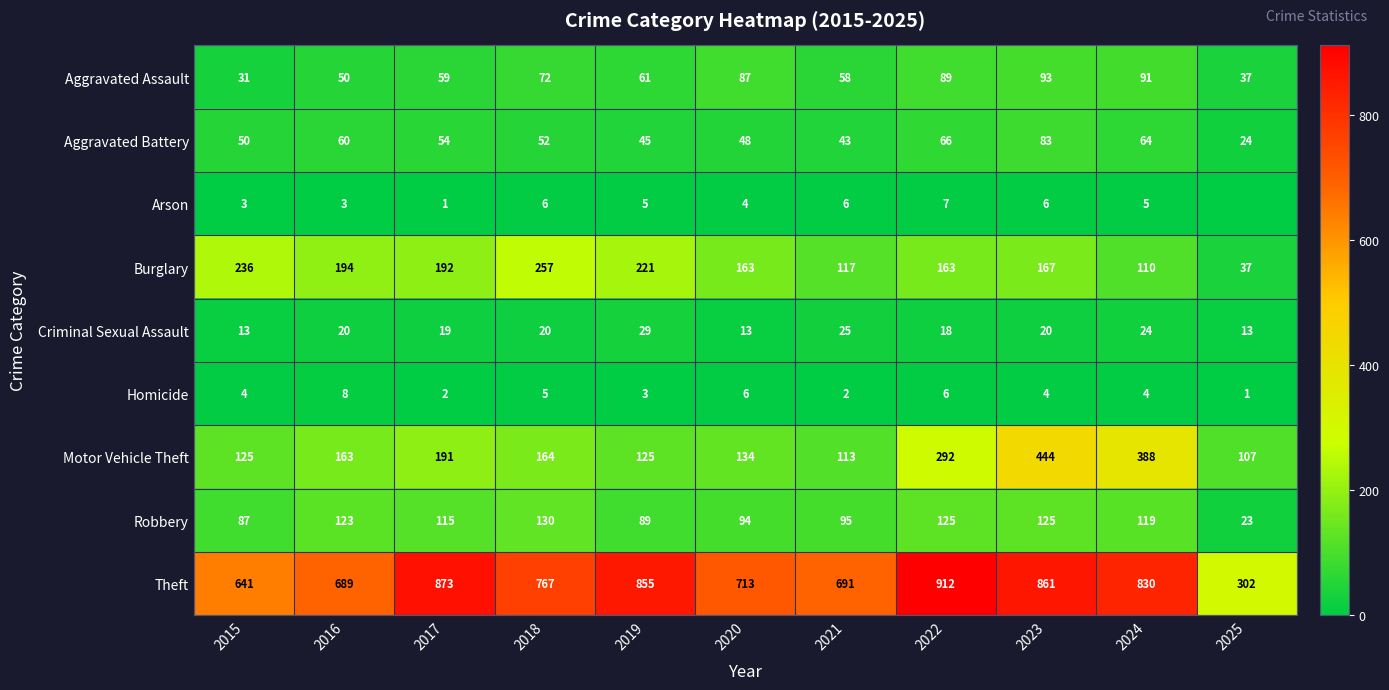

At which label does Aggravated Battery reach its peak?

2023